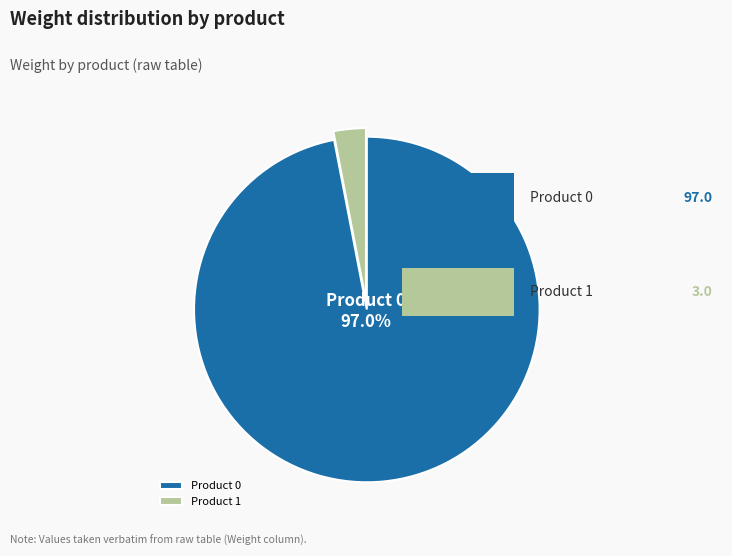

How many slices are in this pie chart?

2